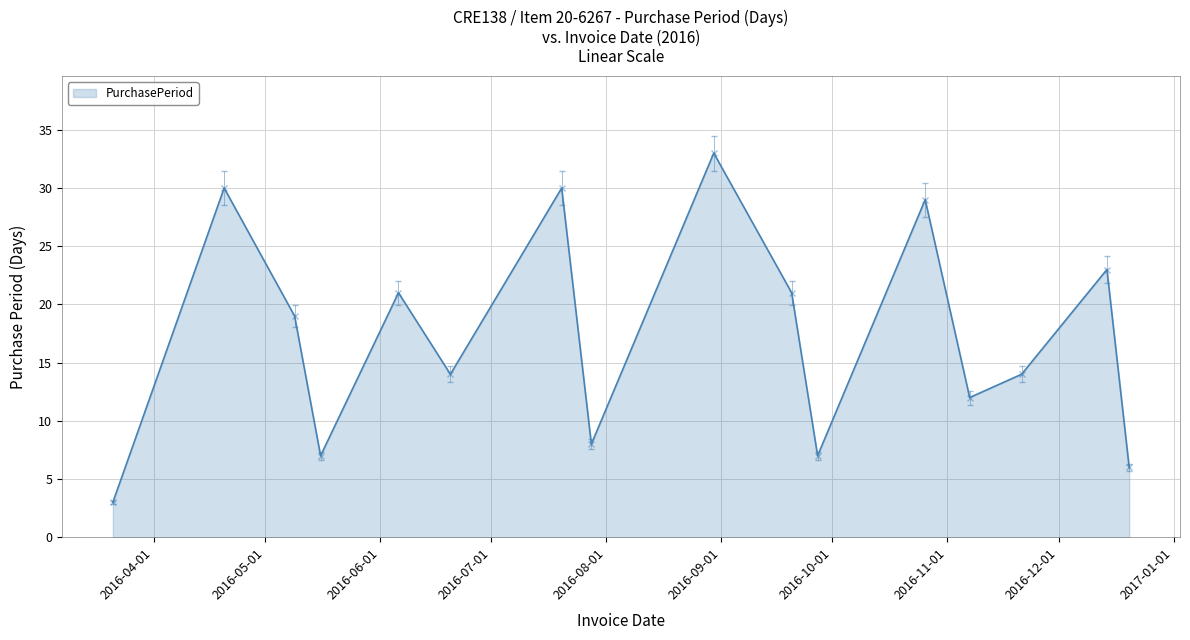

What is the maximum value shown in the chart?

33